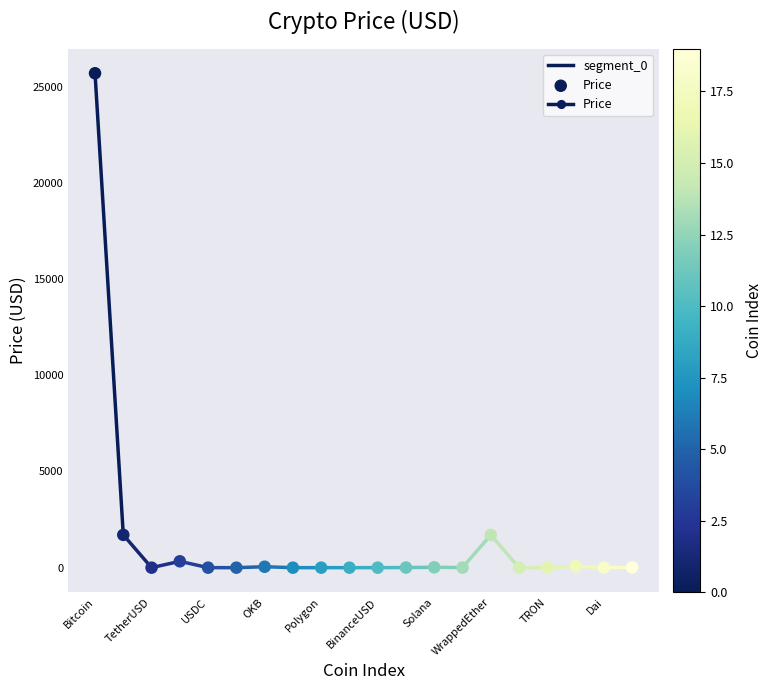

What is the range of Y values (max minus min)?

25692.1